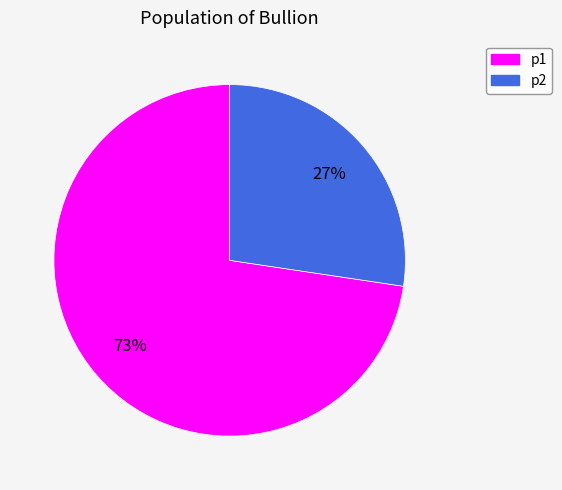

What percentage is the p1 slice, to the nearest percent?

73%